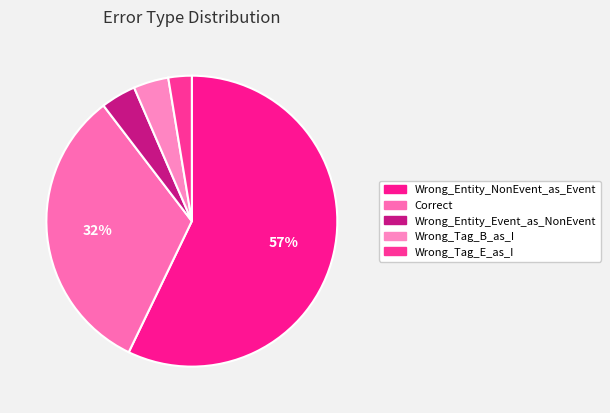

The Wrong_Entity_NonEvent_as_Event slice represents 48% of the pie. True or false?

False